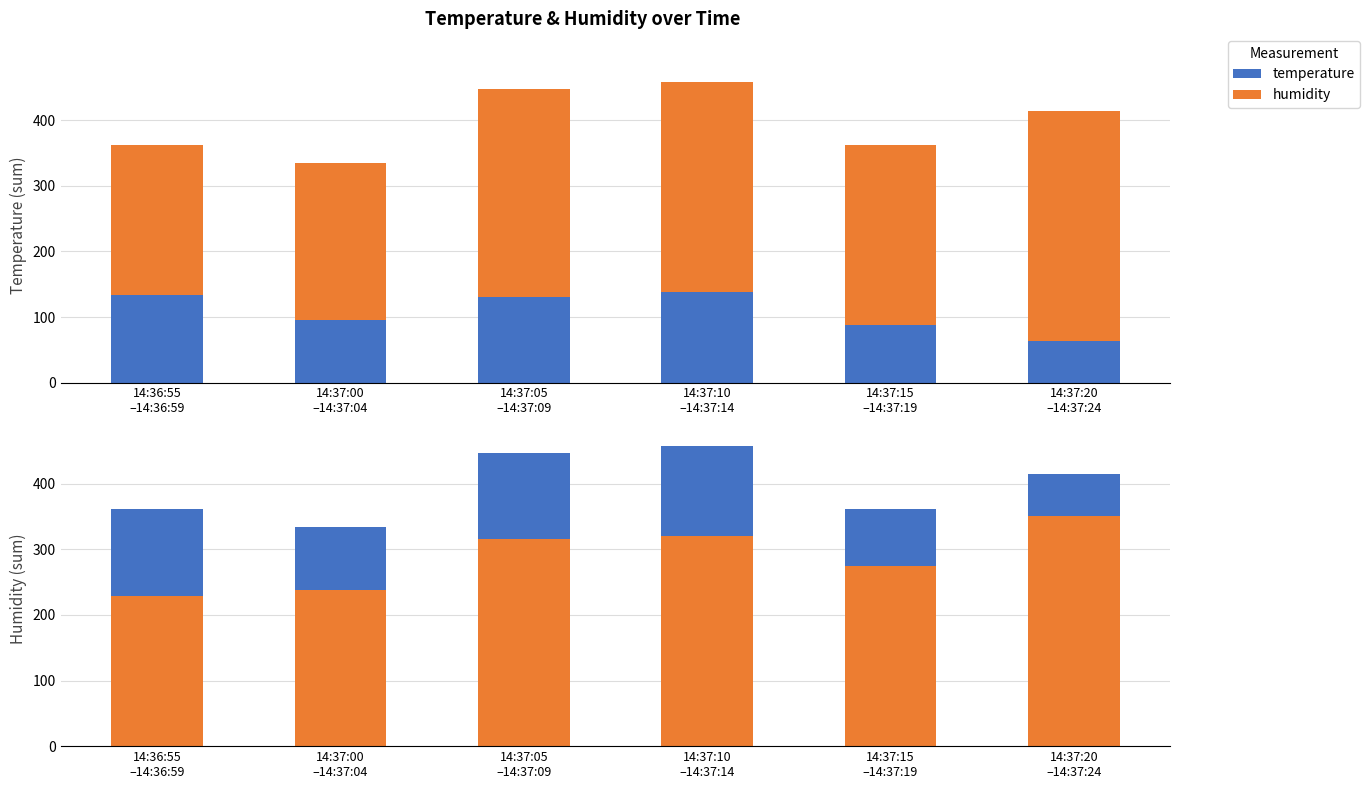

List the series in order of their peak value, lowest first.

temperature, humidity